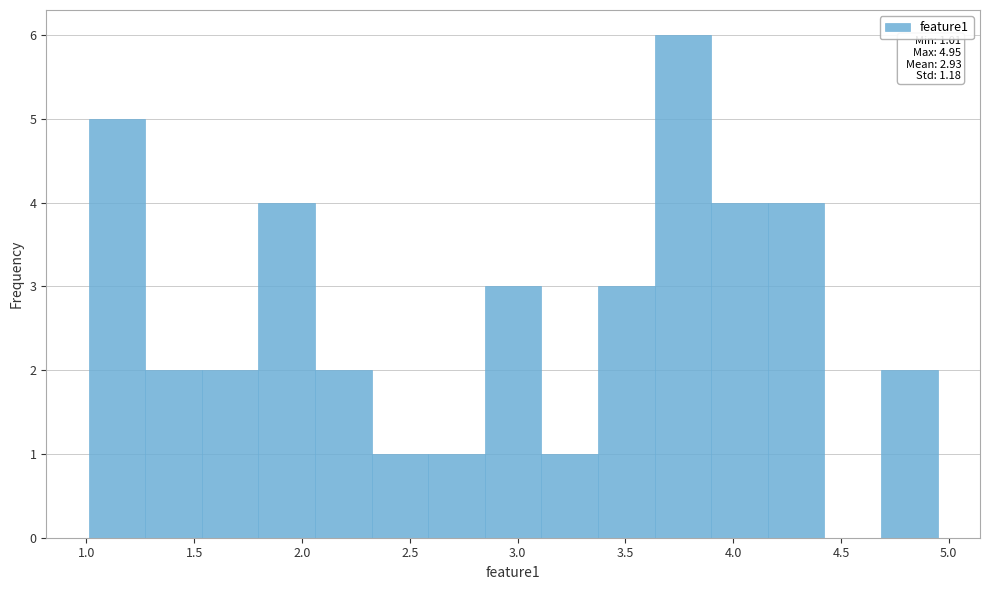

Which range on the x-axis has the tallest bar?

3.65 to 3.90